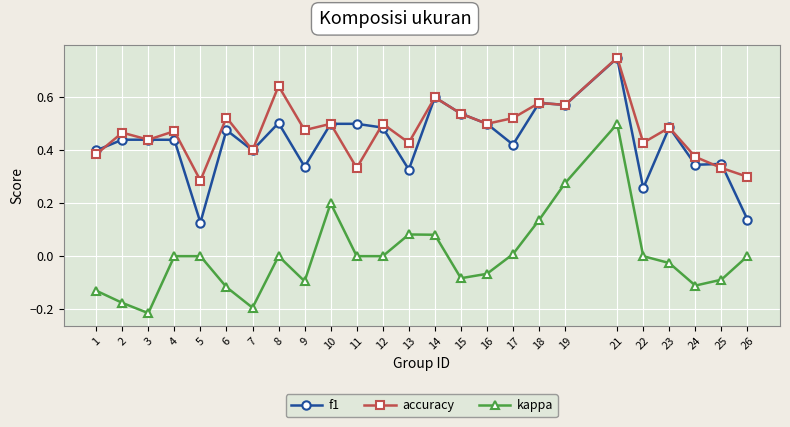

True or false: f1 and kappa cross at least once.

False